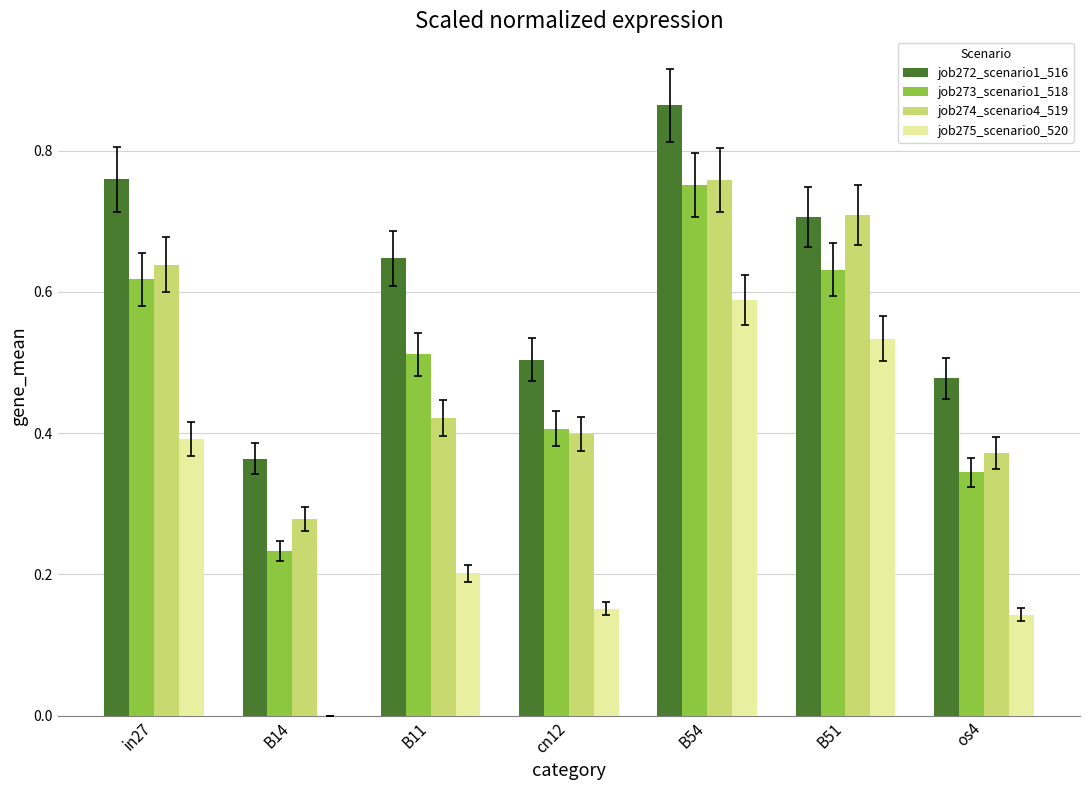

Between B11 and B54, which series saw the biggest shift?

job275_scenario0_520